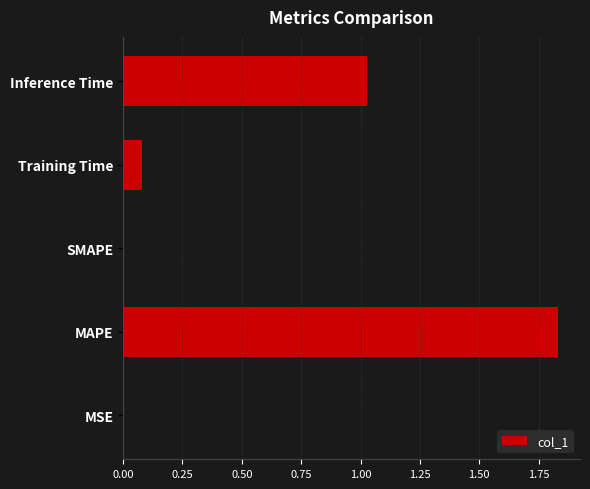

What is the sum of all values?

2.9